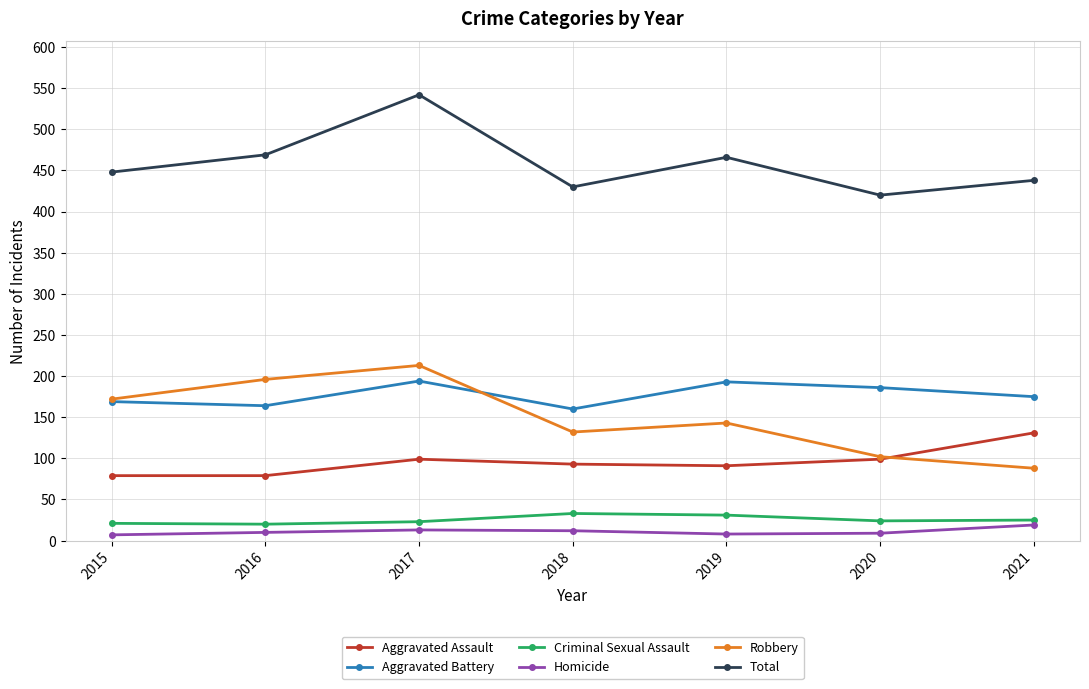

Does the chart have visible grid lines?

Yes